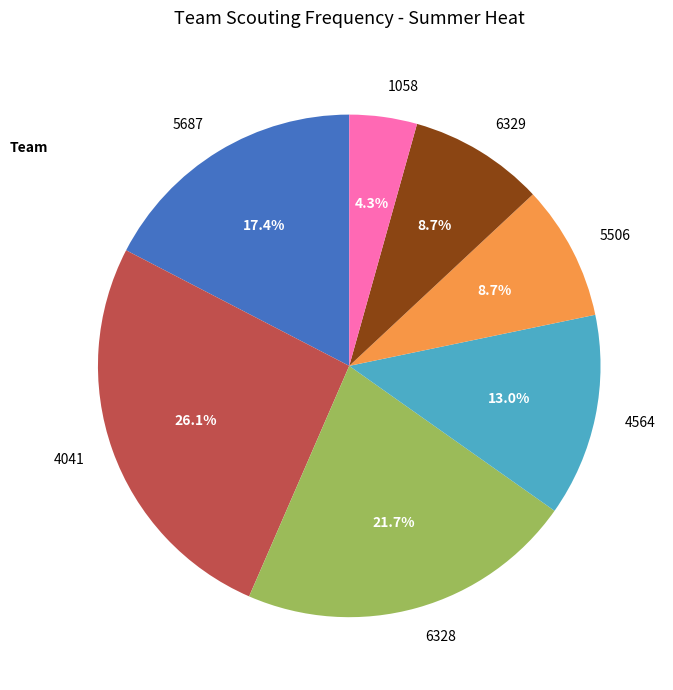

To the nearest percent, what portion does 5506 represent?

9%